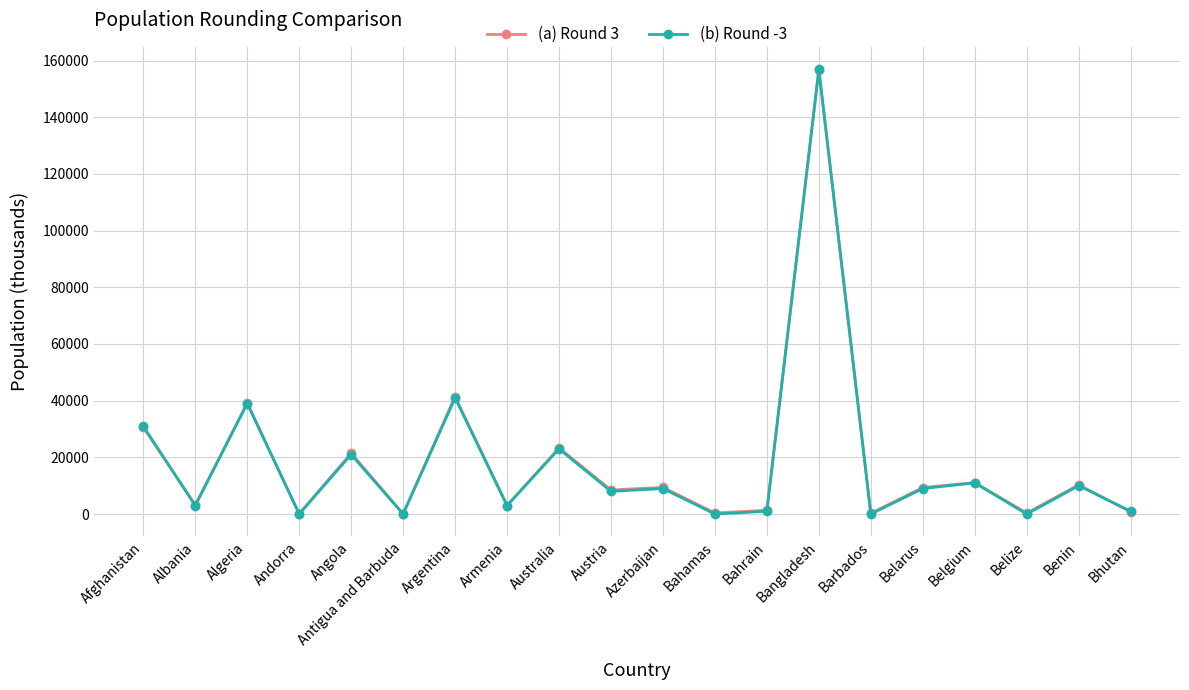

What is the sum of the (a) Round 3 values at Angola and Argentina?

62917.9